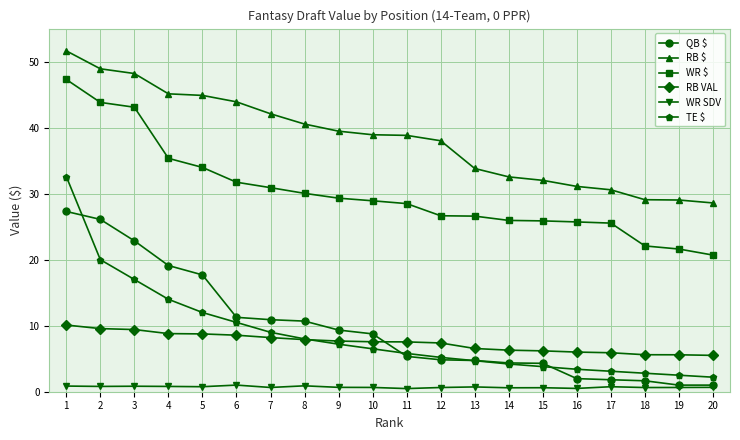

What is the value of the WR SDV point at the 6th from the left?

1.0